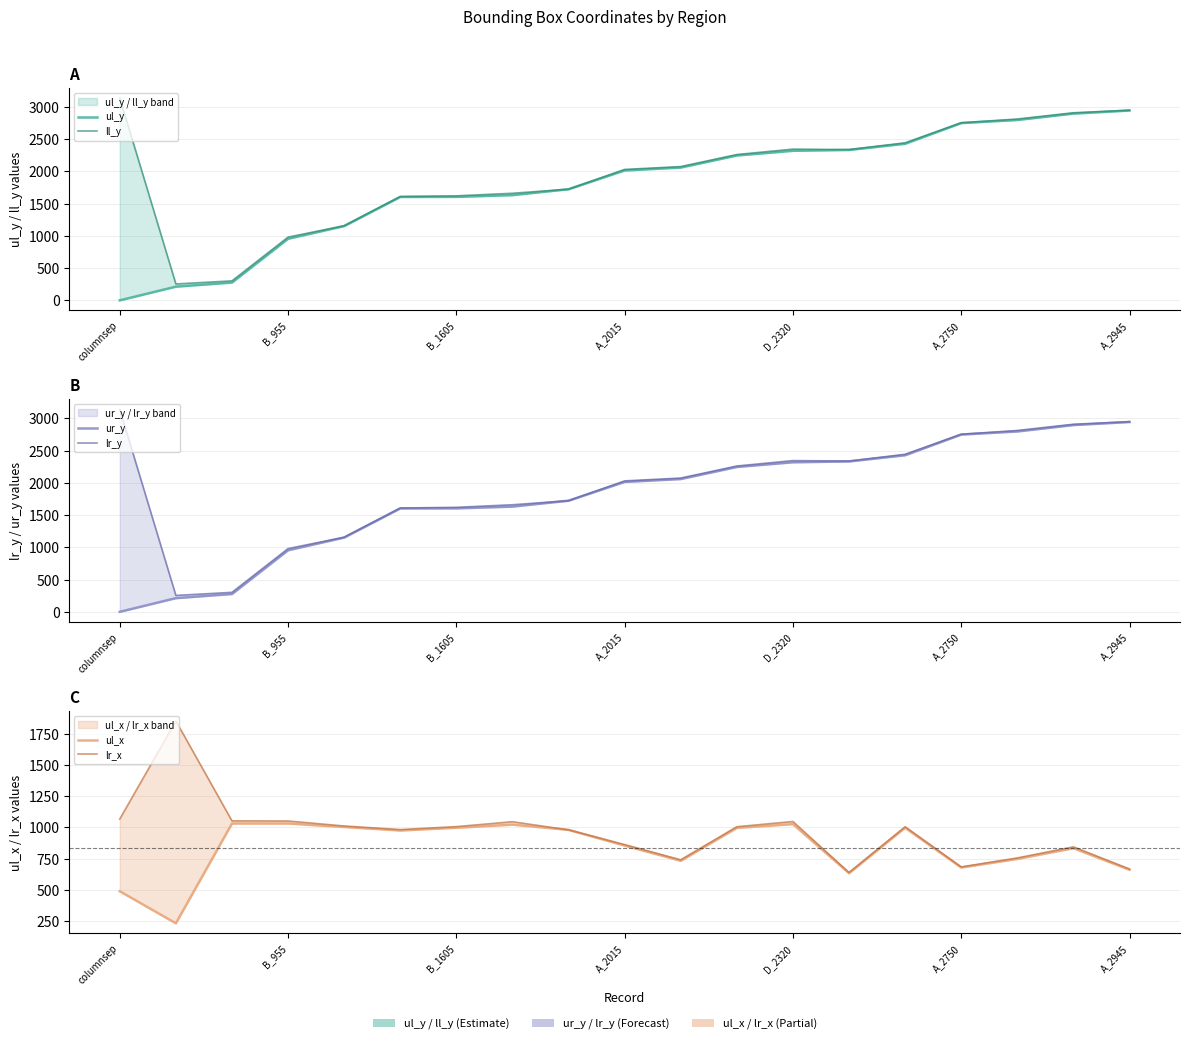

True or false: ul_y has a value of 388 at B_955.

False